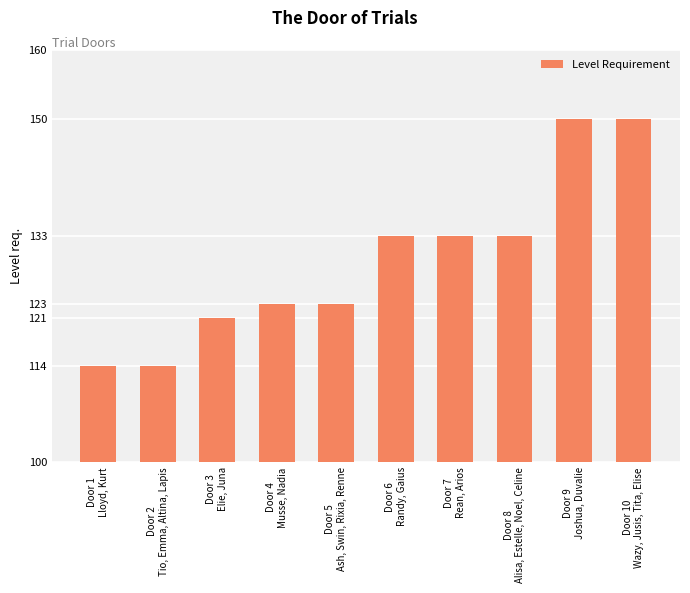

What is the greatest value displayed?

150